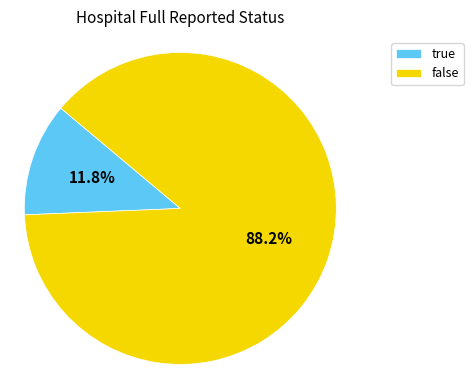

How many slices are in this pie chart?

2